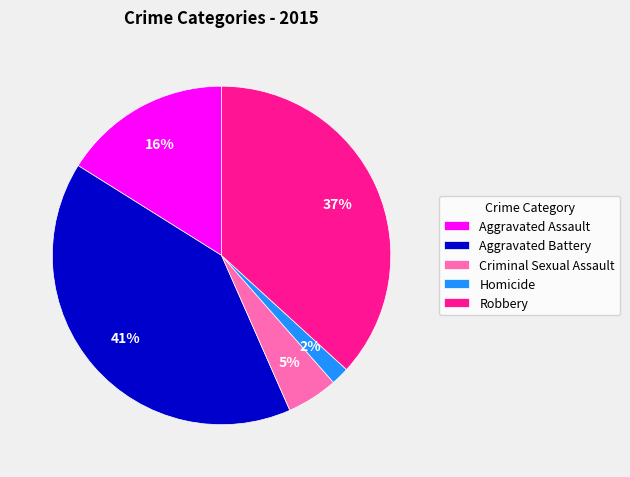

What percentage is the Homicide slice, to the nearest percent?

2%